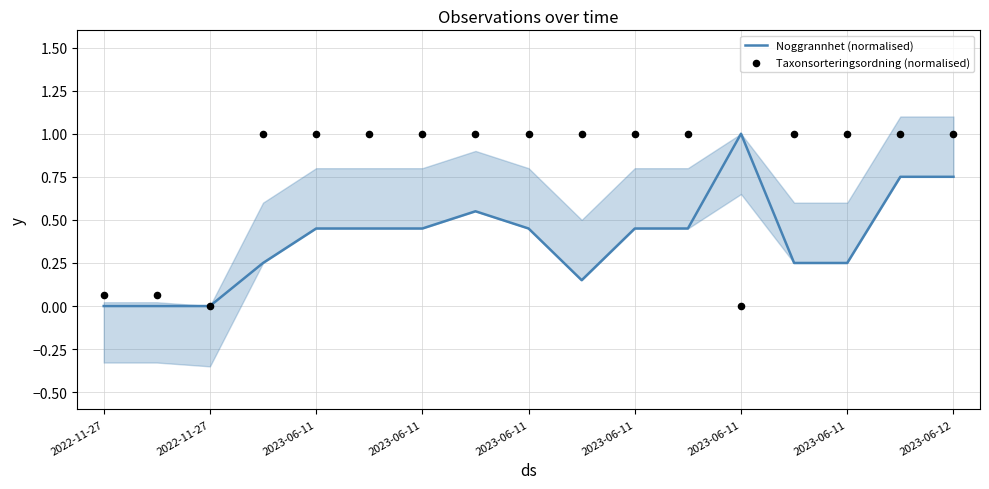

Which series has the widest spread of Y values?

Noggrannhet (normalised)